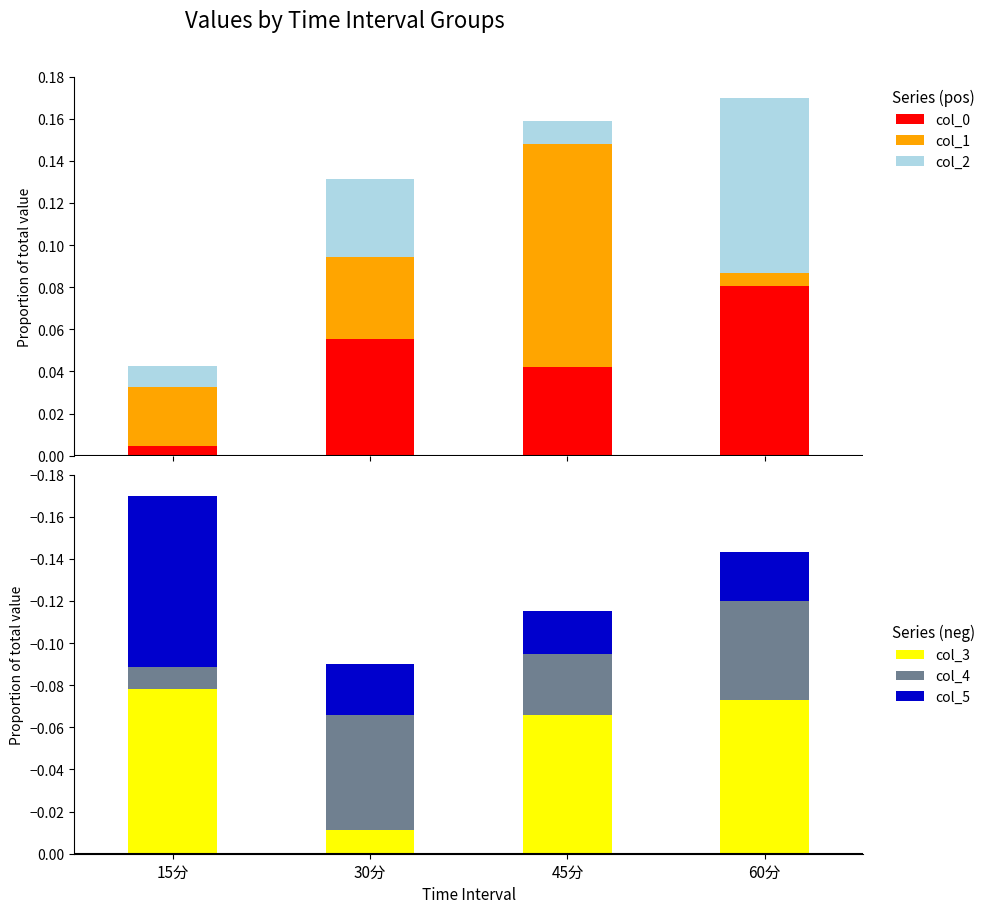

At how many categories does at least one series exceed 0?

4